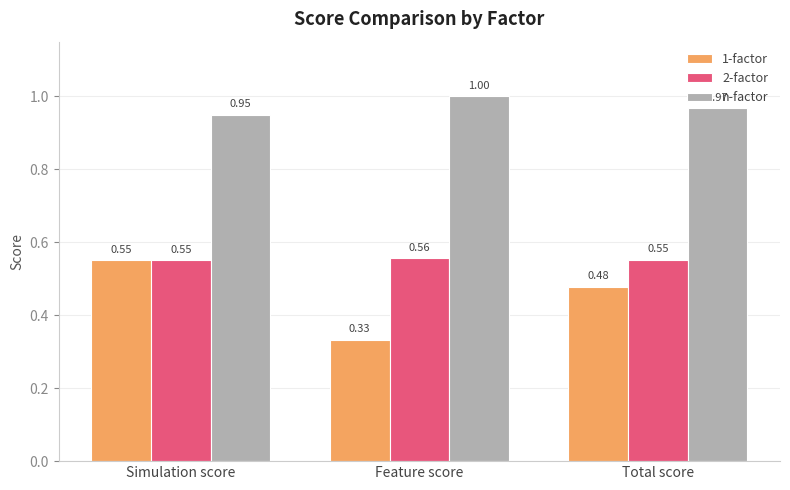

At which category does the chart reach its peak across all series?

Feature score